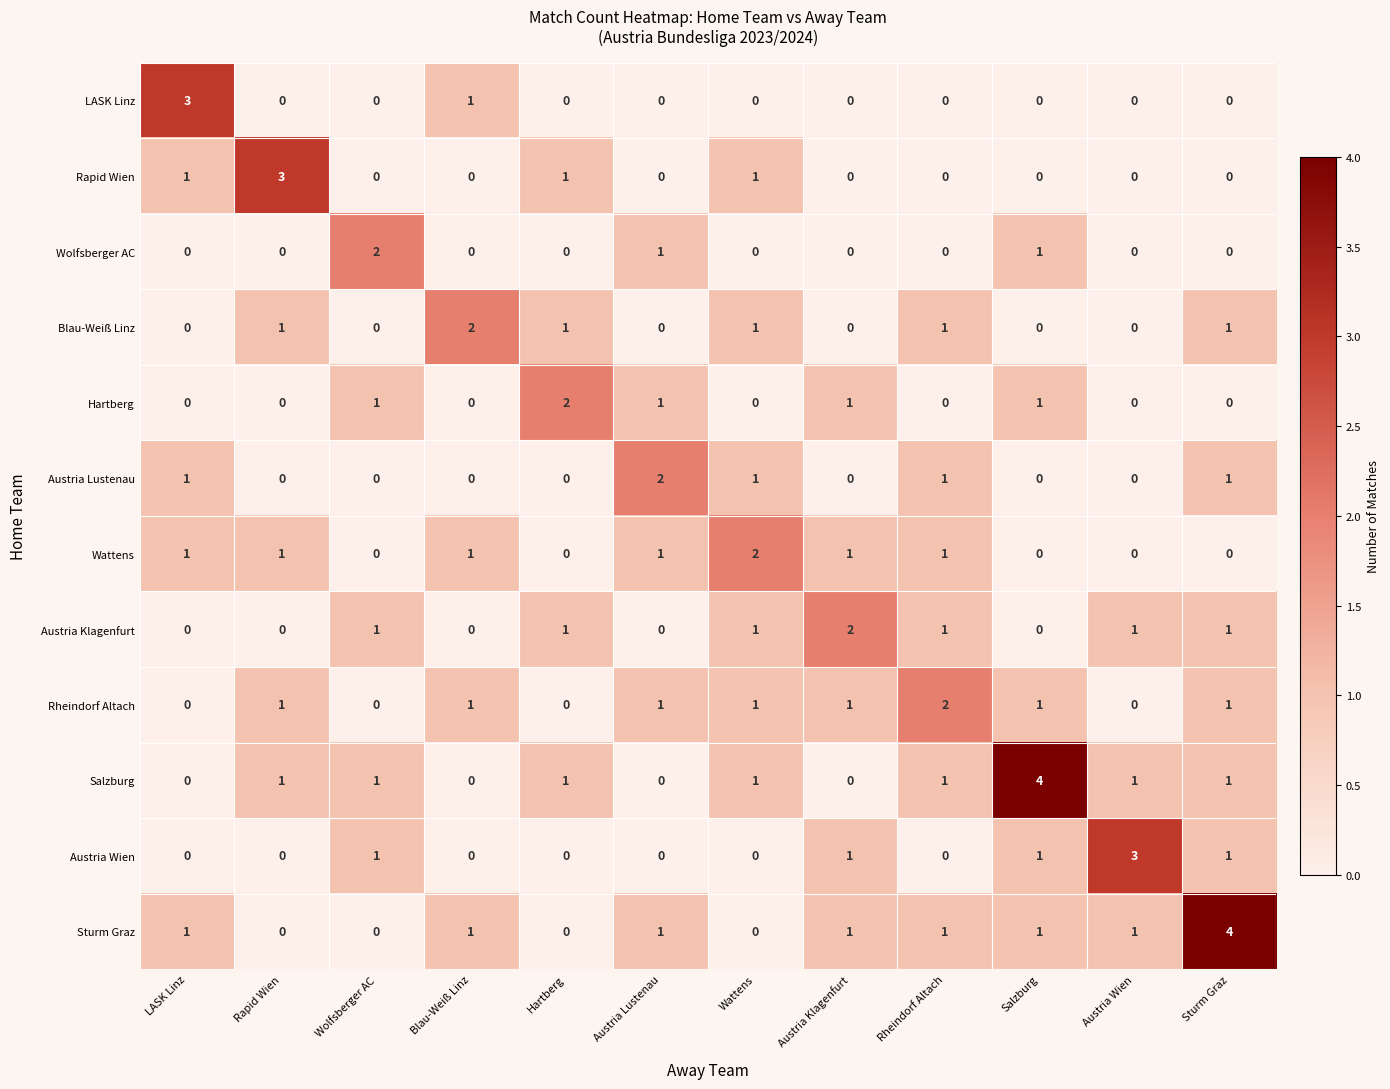

At how many categories does at least one series exceed 1?

12